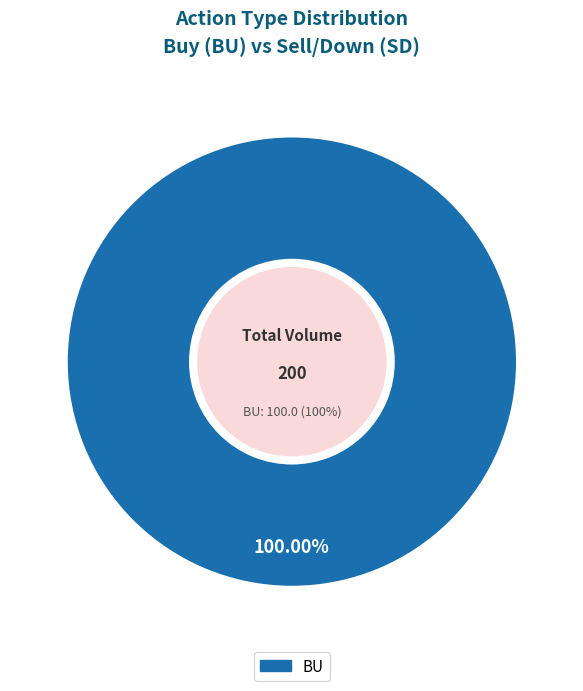

What percentage is the BU slice, to the nearest percent?

100%